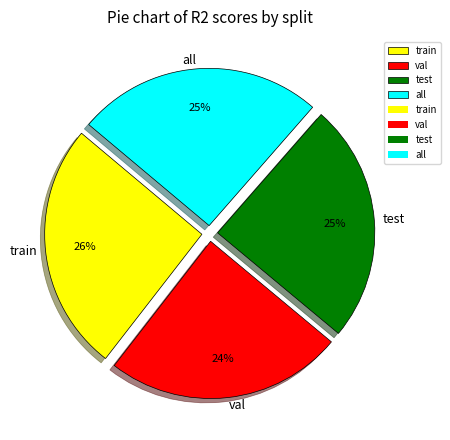

How many slices are in this pie chart?

4